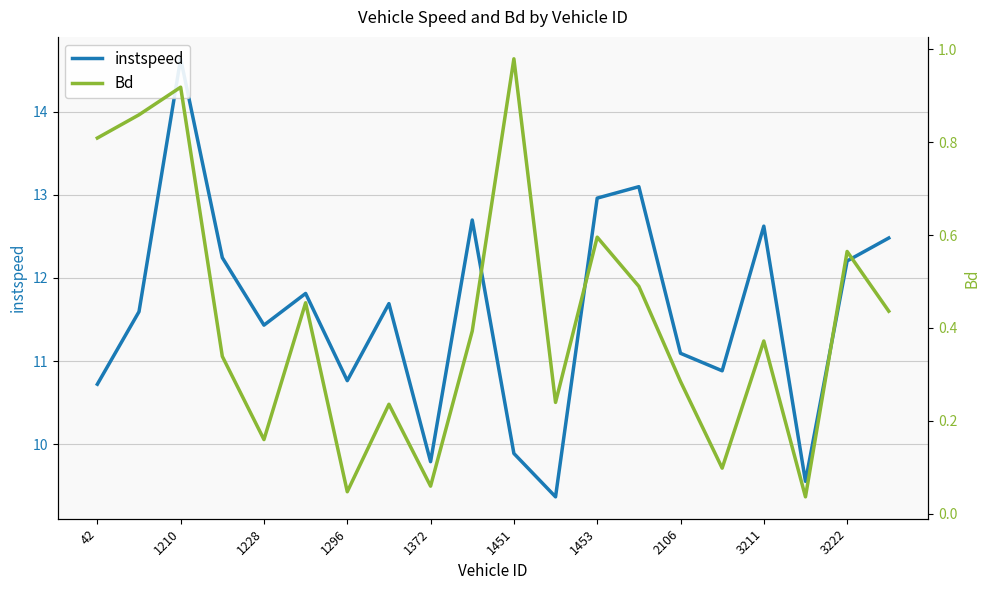

Which has a higher value, 1296 or 1453?

1453